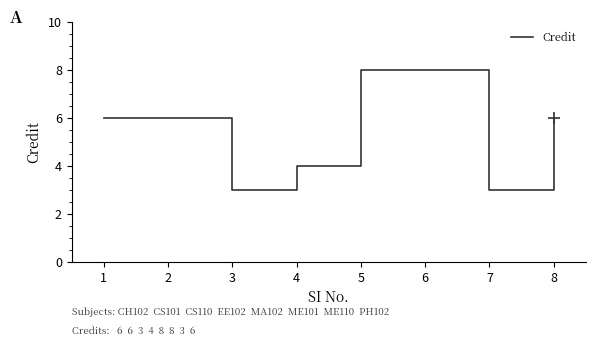

Where is the first local minimum?

3